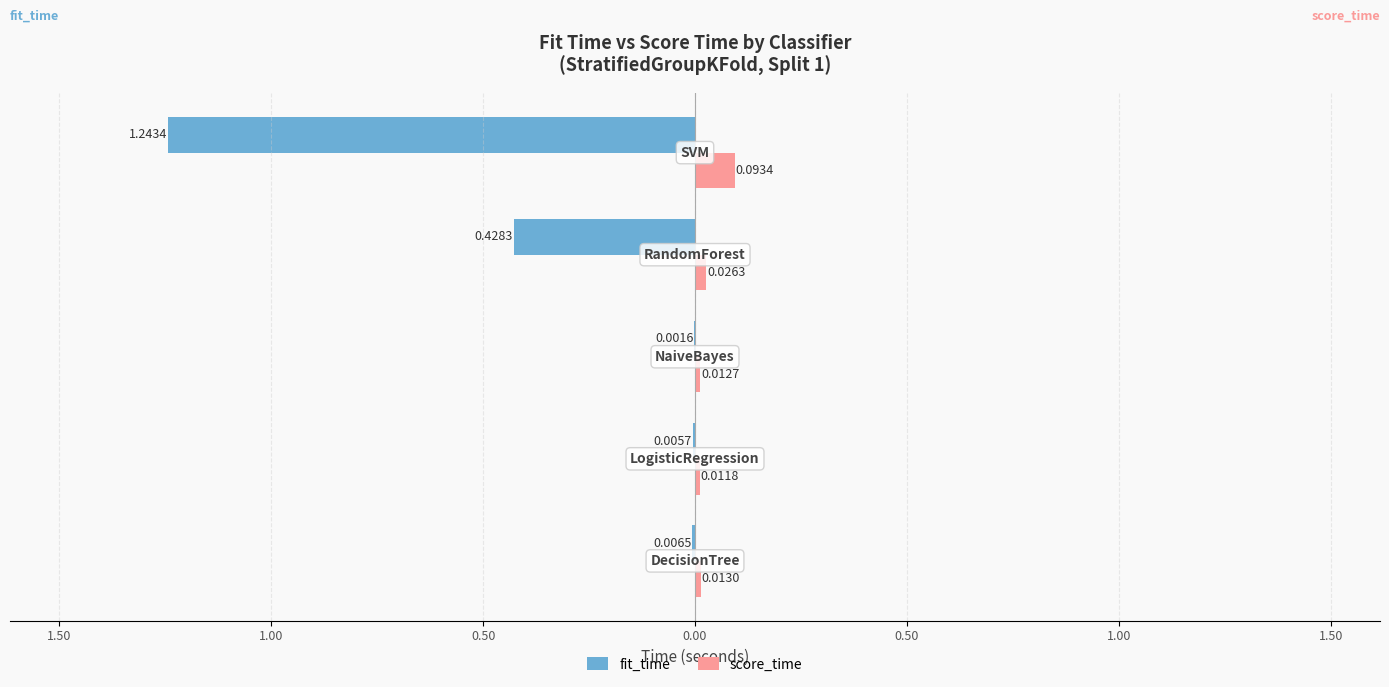

Reading right to left, extract all data points from this chart.

fit_time: -1.2	-0.4	-0.0	-0.0	-0.0
score_time: 0.1	0.0	0.0	0.0	0.0